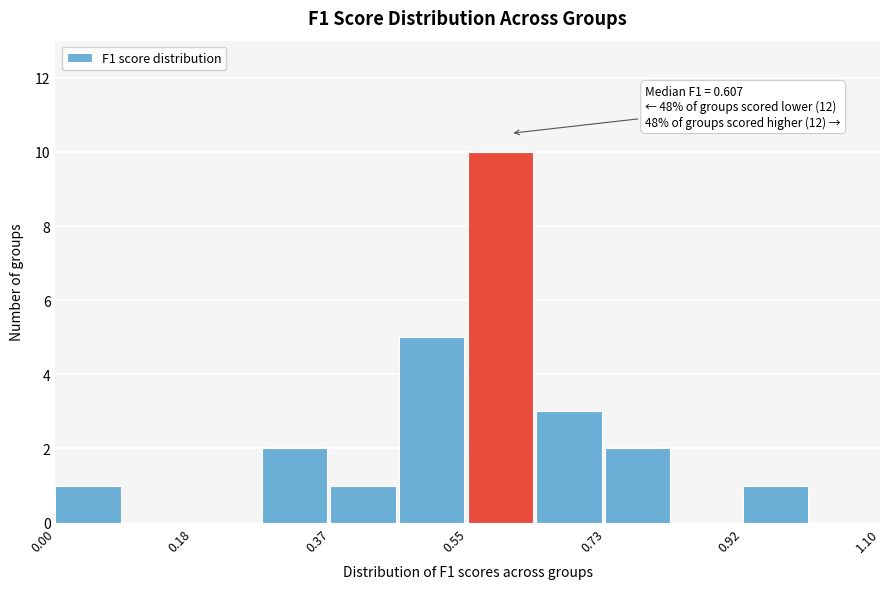

Over which range of the x-axis is the bar tallest?

0.56 to 0.64